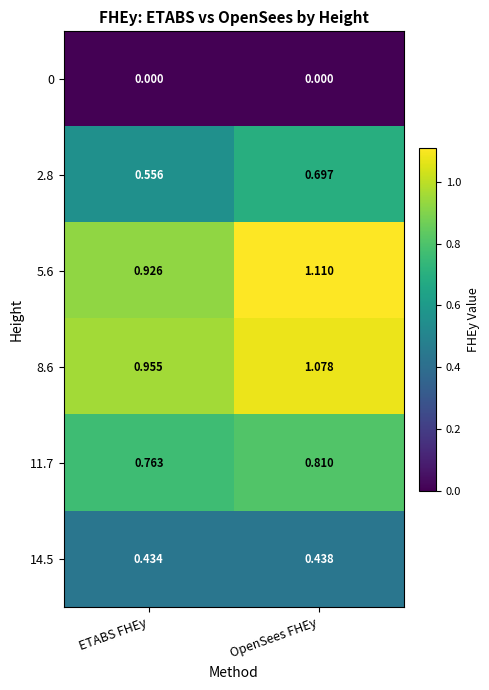

At which category is the sum across all series the highest?

OpenSees FHEy